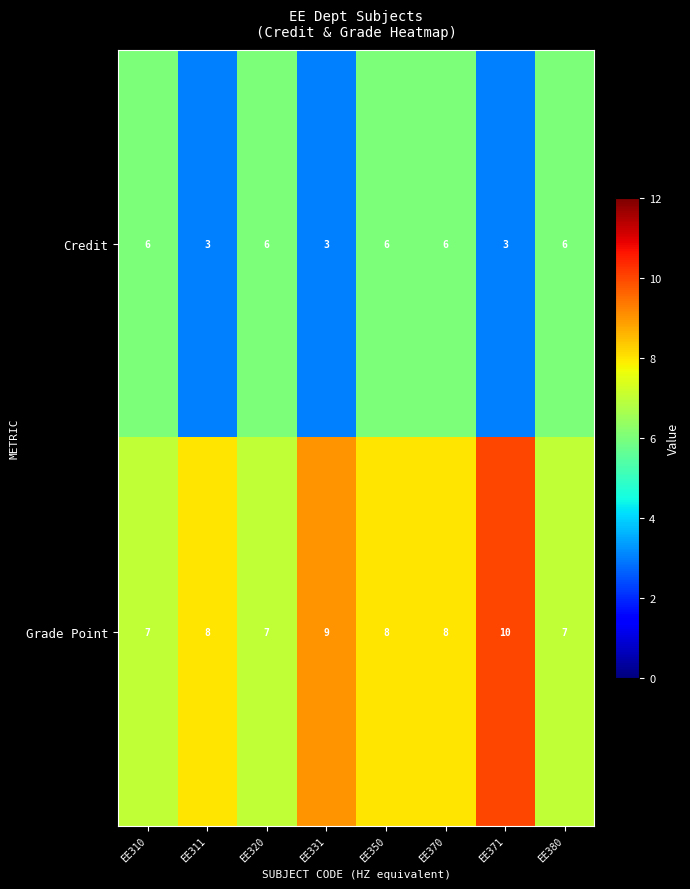

What is the difference between the maximum and minimum values in the Grade Point series?

3